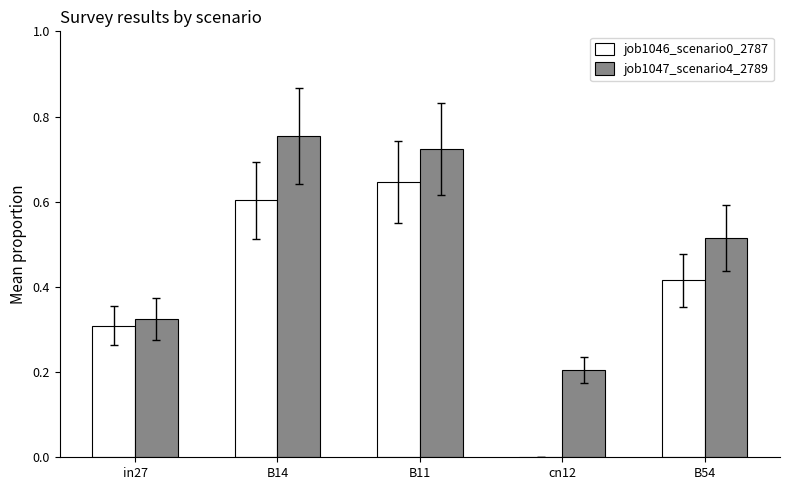

True or false: job1047_scenario4_2789 has a value of 0.9 at B54.

False